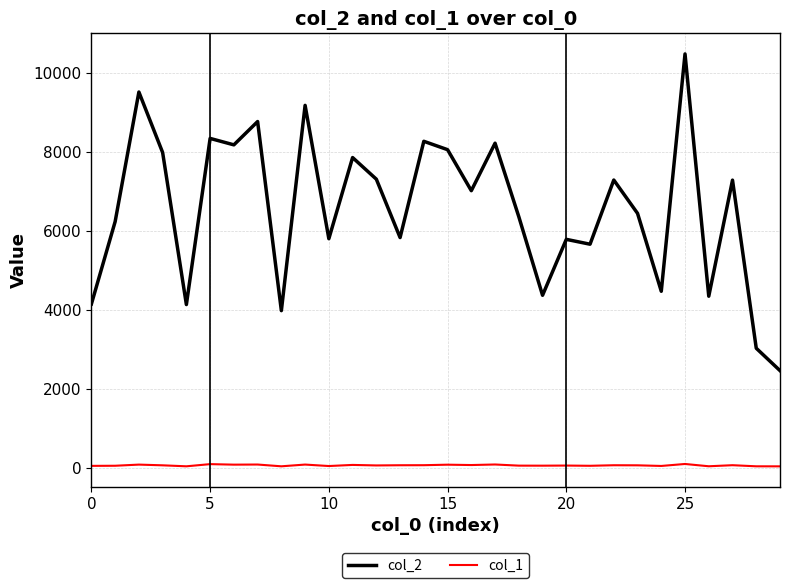

What is the maximum value for col_1?

104